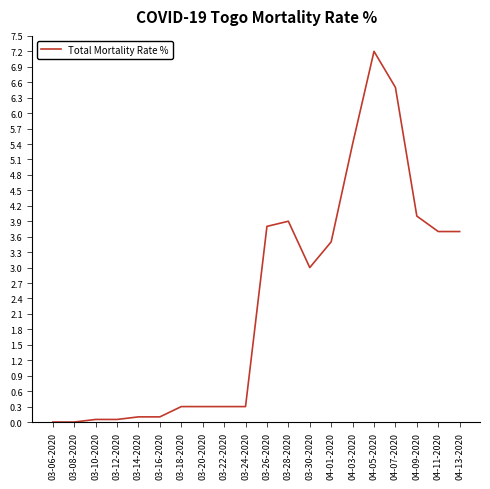

The value at 04-13-2020 is 4.8. True or false?

False